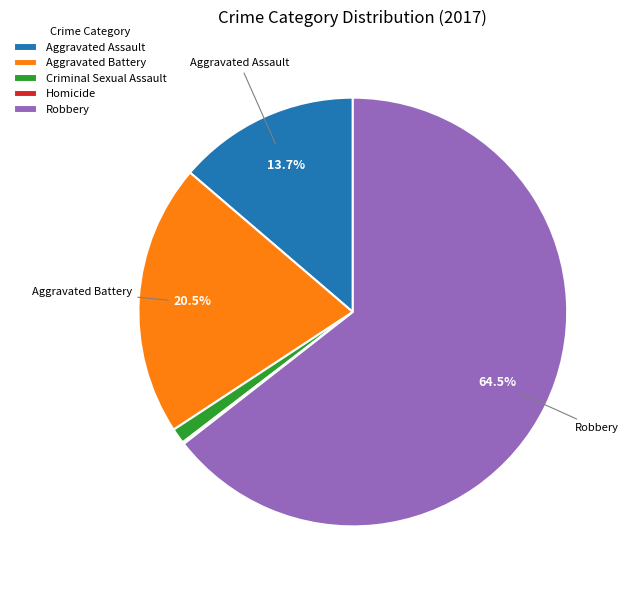

Do Aggravated Assault and Criminal Sexual Assault together represent more than half of the pie?

No